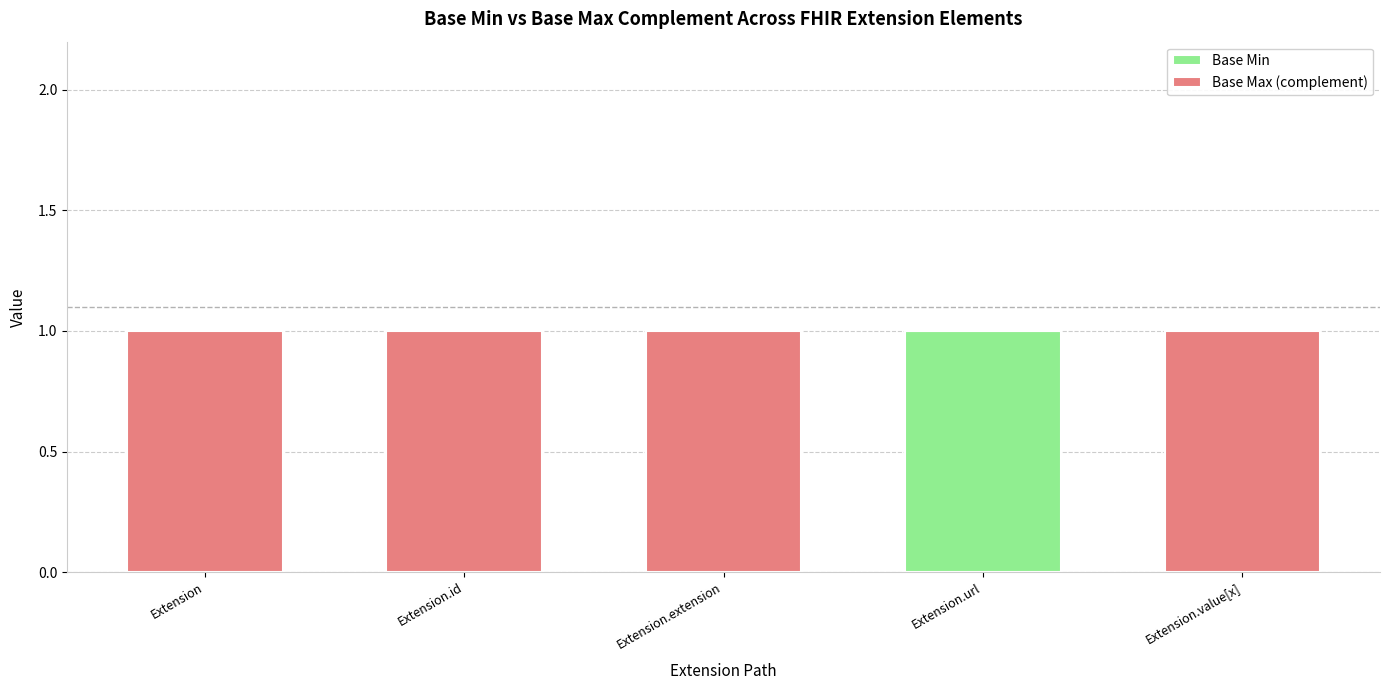

Which category has the highest value in the Base Min series?

Extension.url